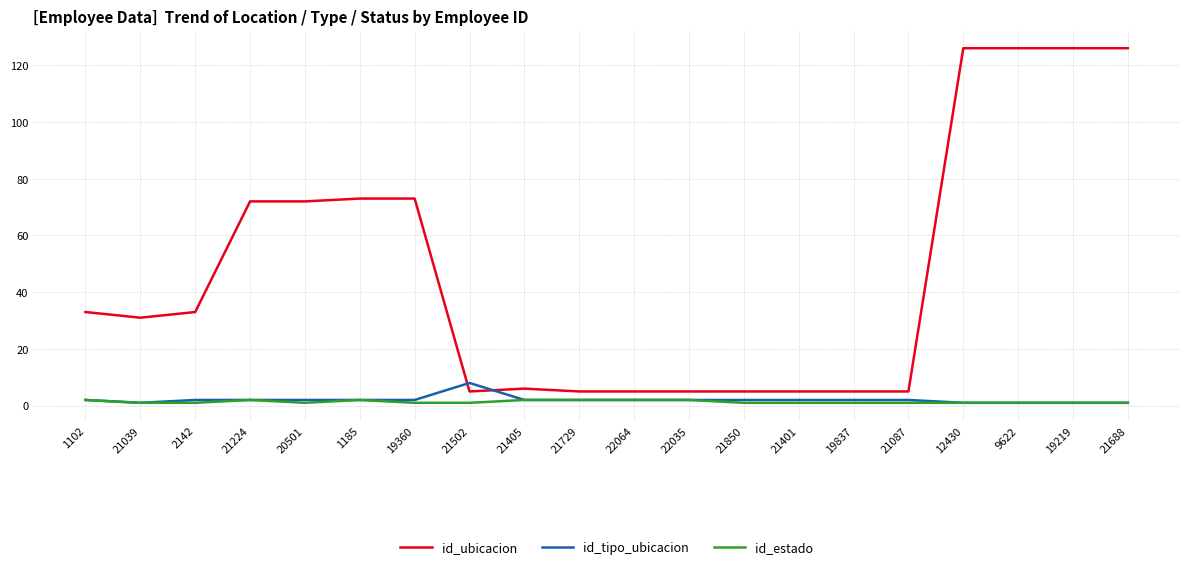

Rank the series by their maximum value, from lowest to highest.

id_estado, id_tipo_ubicacion, id_ubicacion